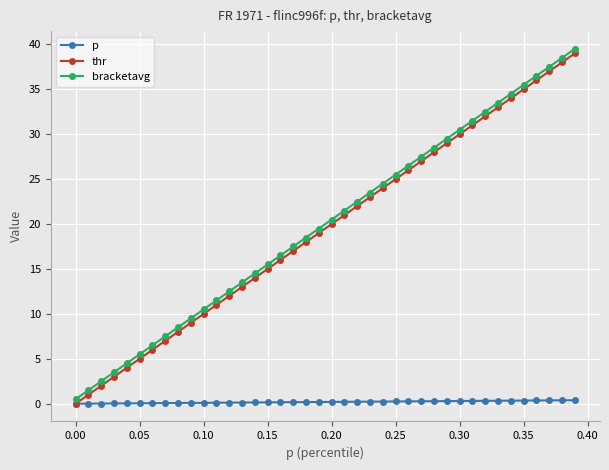

How many series are shown in this chart?

3